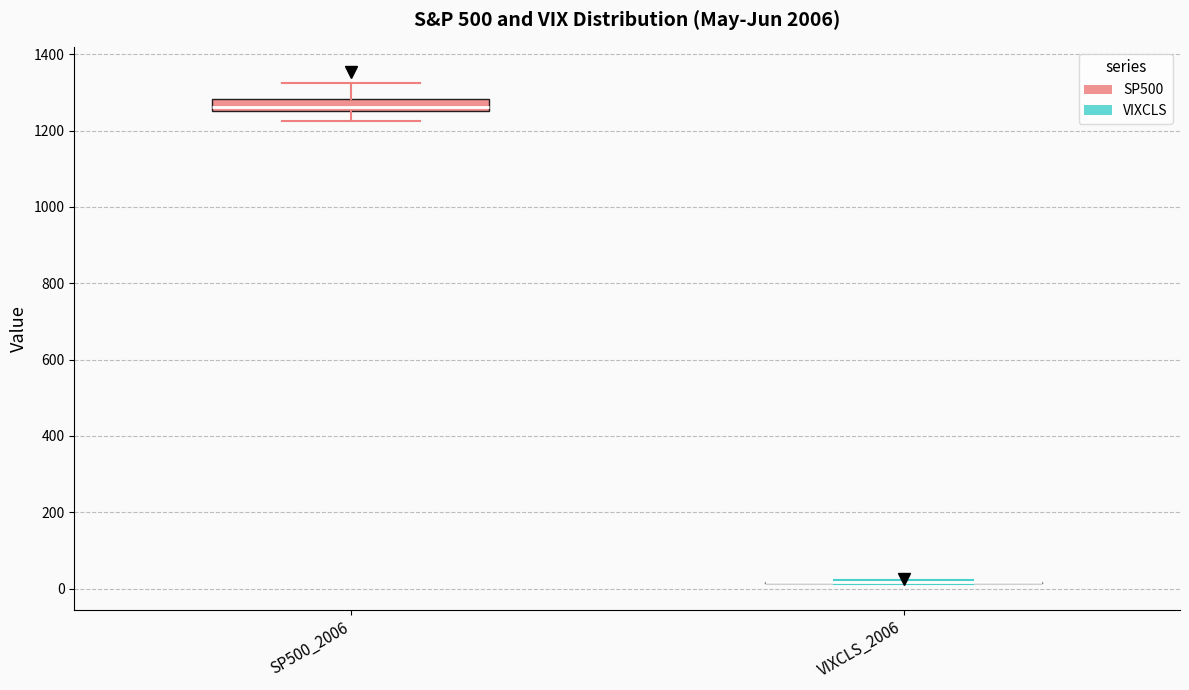

Reading left to right, read every box against the y-axis: the position of its median line, the range the box covers, and the ends of its whiskers. The values are not printed on the chart, so give them approximately, as read against the axis.

SP500_2006: median 1260 (just above the box's lower edge), box 1260 to 1280, whiskers 1220 to 1320
VIXCLS_2006: box collapsed to a line at 20, whiskers 20 to 20